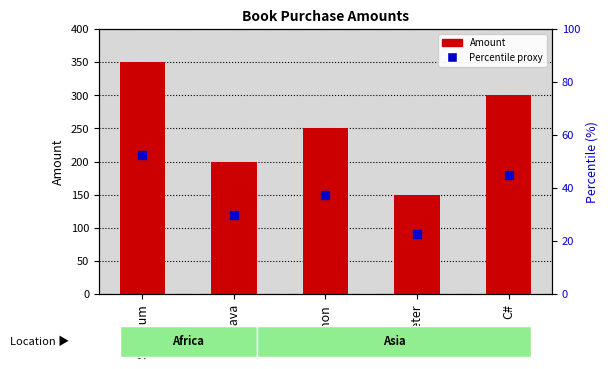

Count the values in the range 200 to 300.

3